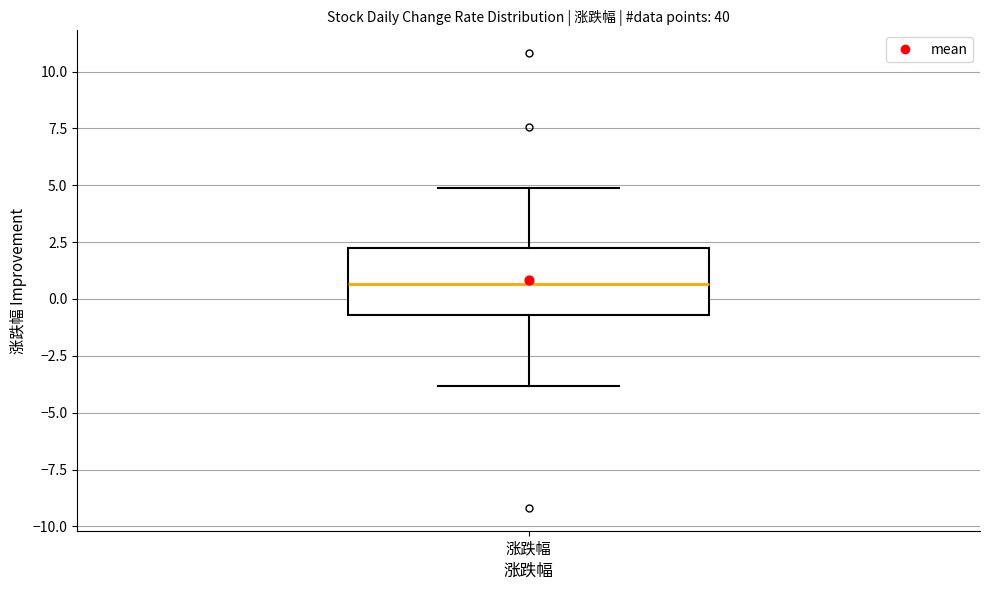

Transcribe this box plot: give where the median line is, the range the box spans, and where the two whiskers end, as read against the y-axis. The values are not printed on the chart, so give them approximately, as read against the axis.

median 0.5, box -0.5 to 2.0, whiskers -4.0 to 5.0